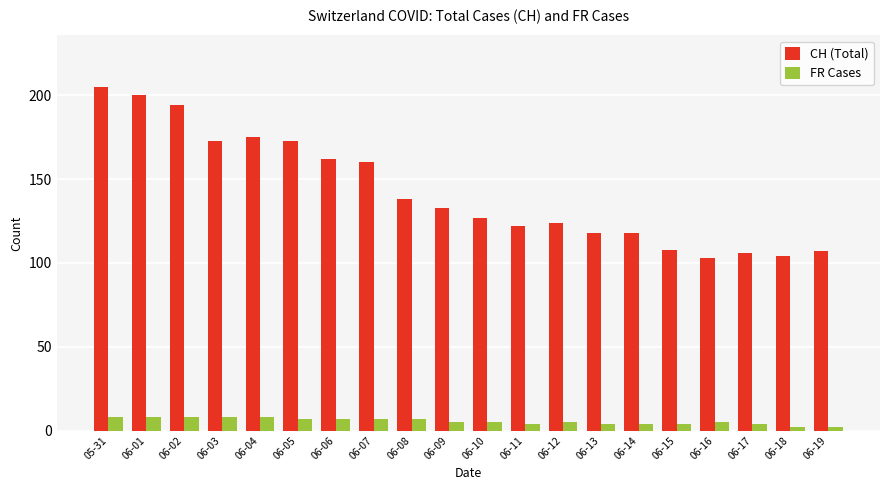

What is the difference between the second highest and minimum values in the FR Cases series?

6